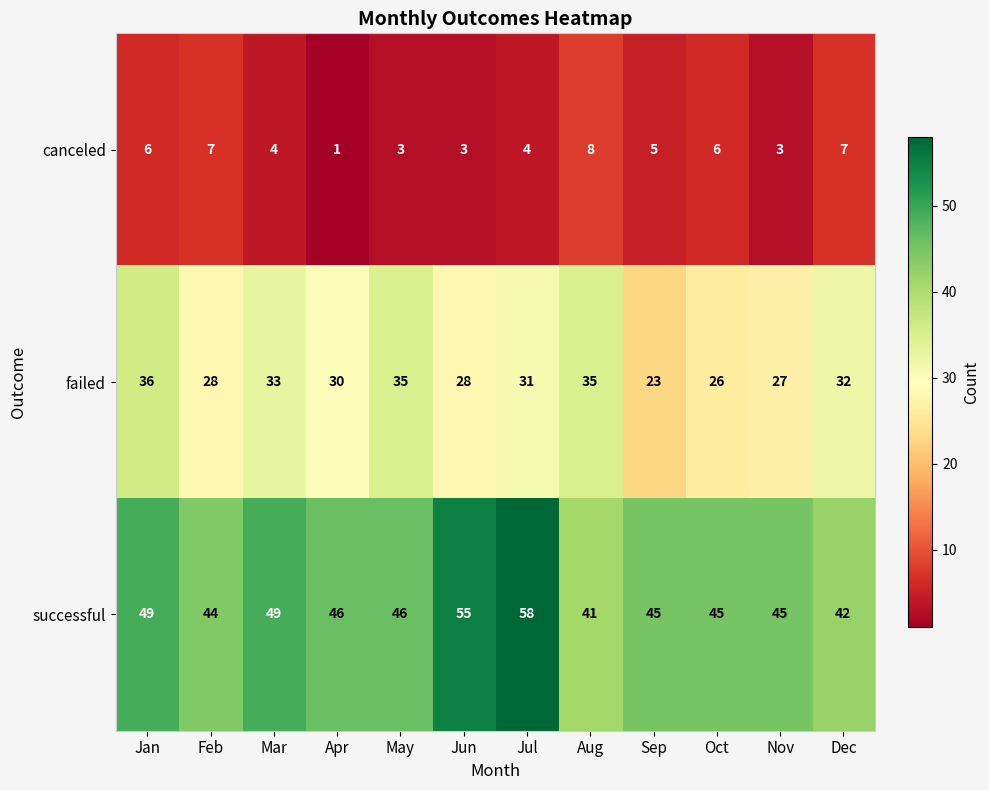

Rank the series by their average value, from lowest to highest.

canceled, failed, successful